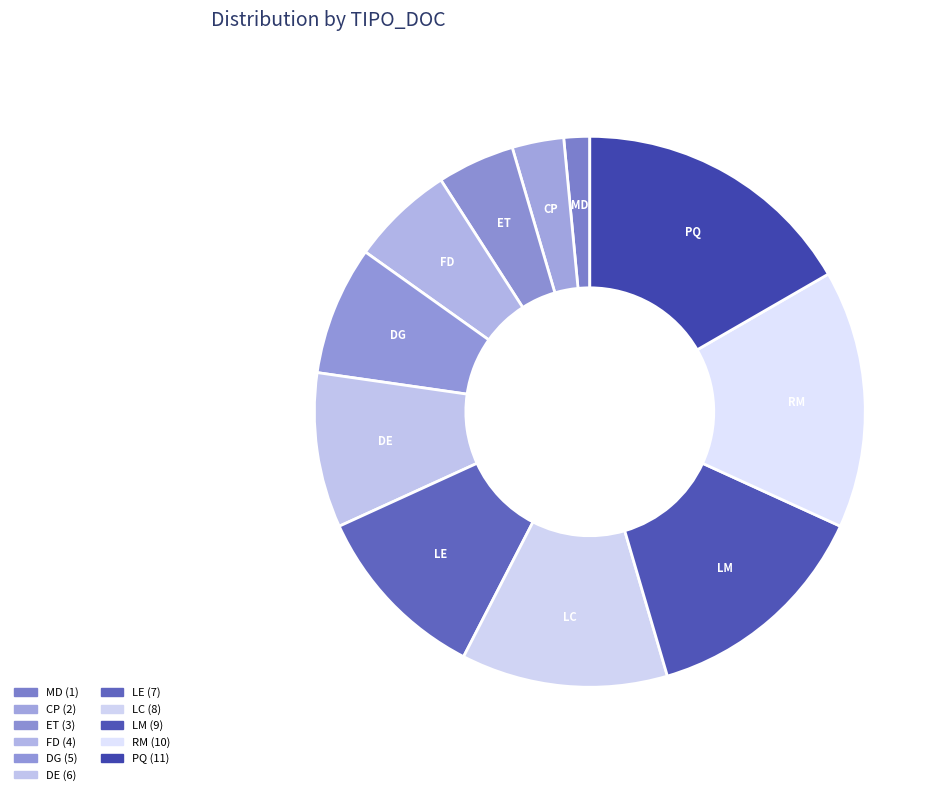

Between DG and LC, which is larger?

LC